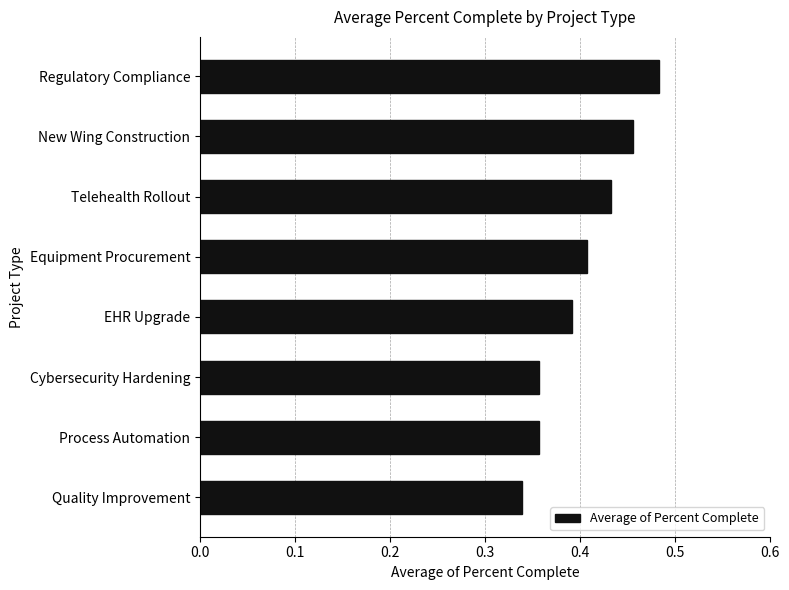

What is the difference between the maximum and second lowest values?

0.1